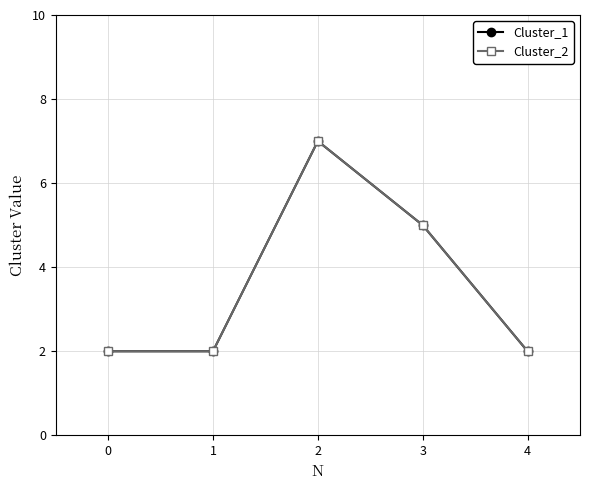

Is this an area chart (filled region under the line)?

No